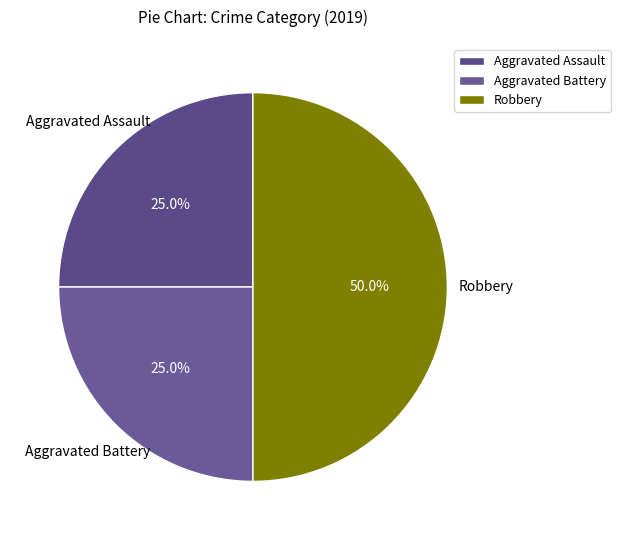

What percentage is NOT represented by Robbery?

50.0%